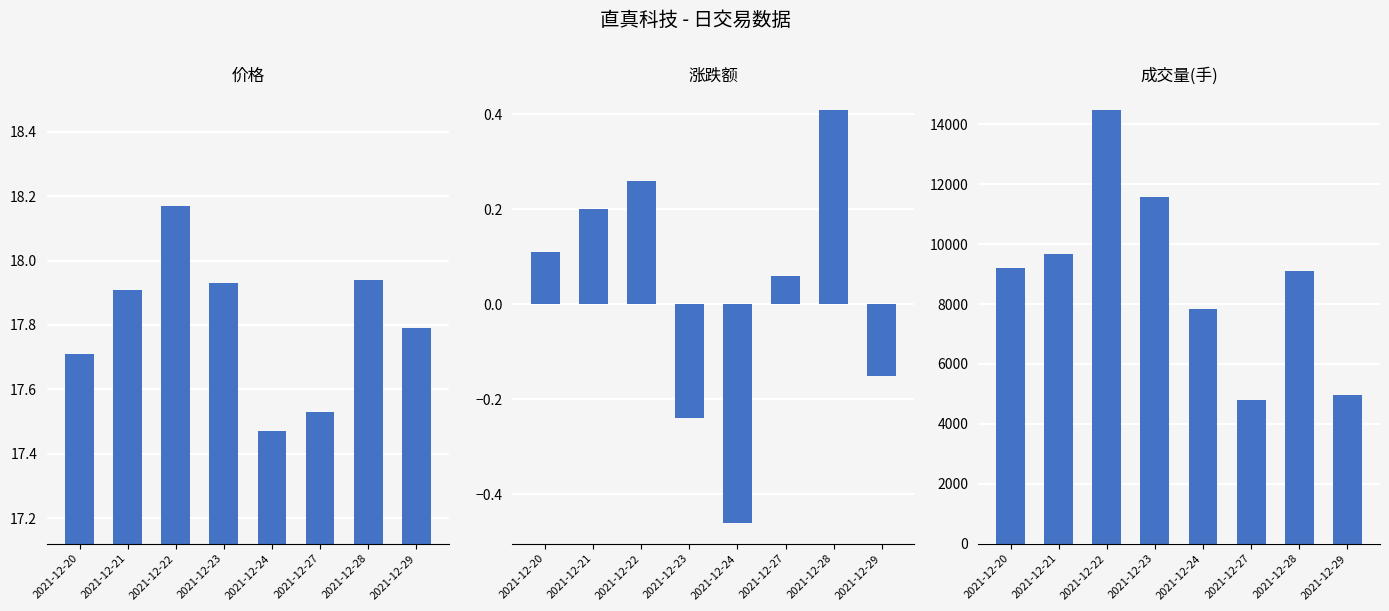

True or false: 成交量 has a value of 11565.7 at 2021-12-23.

True